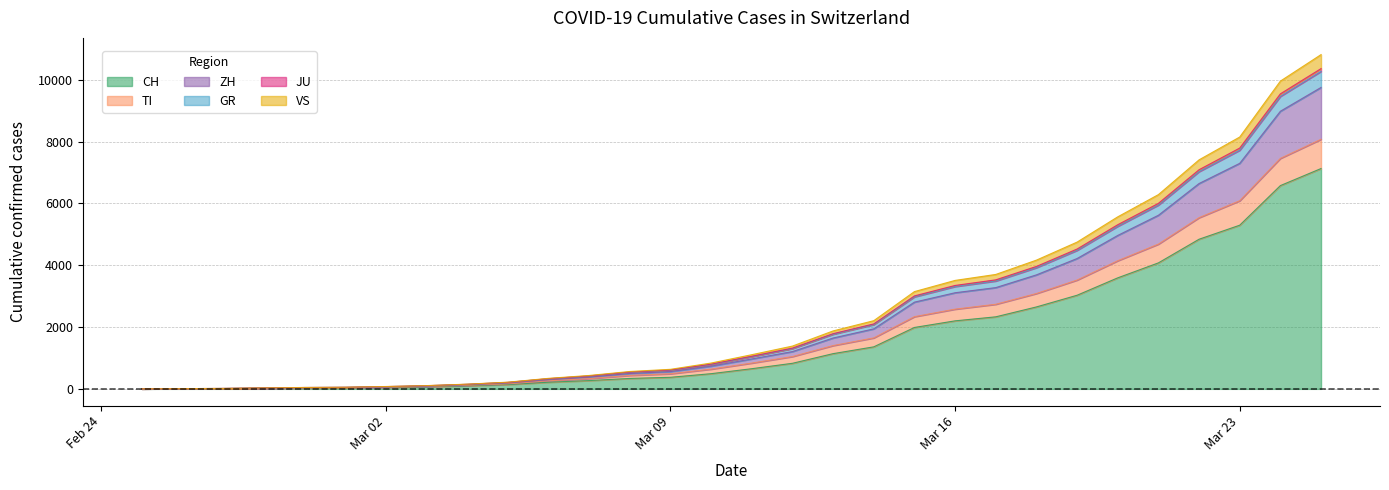

Does the chart have visible grid lines?

Yes